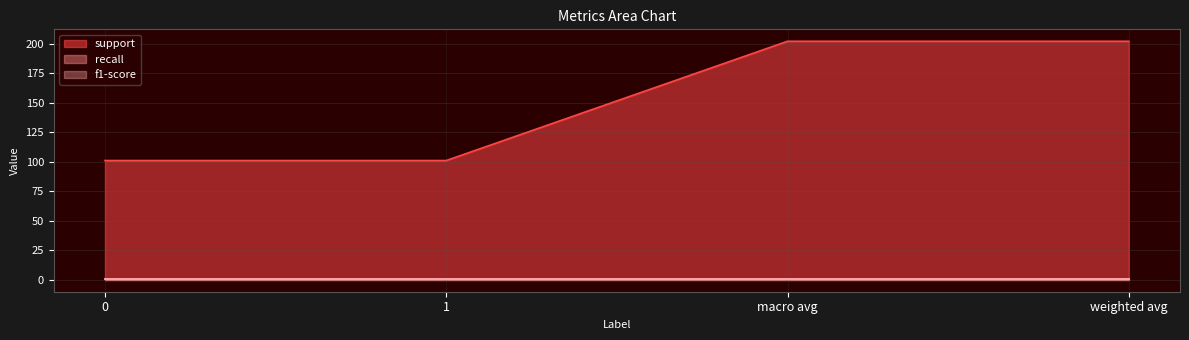

The value of f1-score at 0 is 1.3. True or false?

False